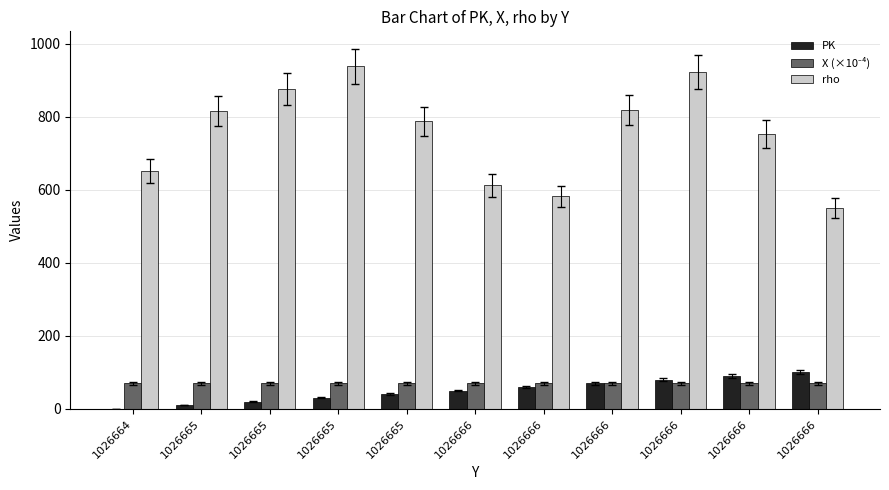

How many categories are shown in the chart?

11